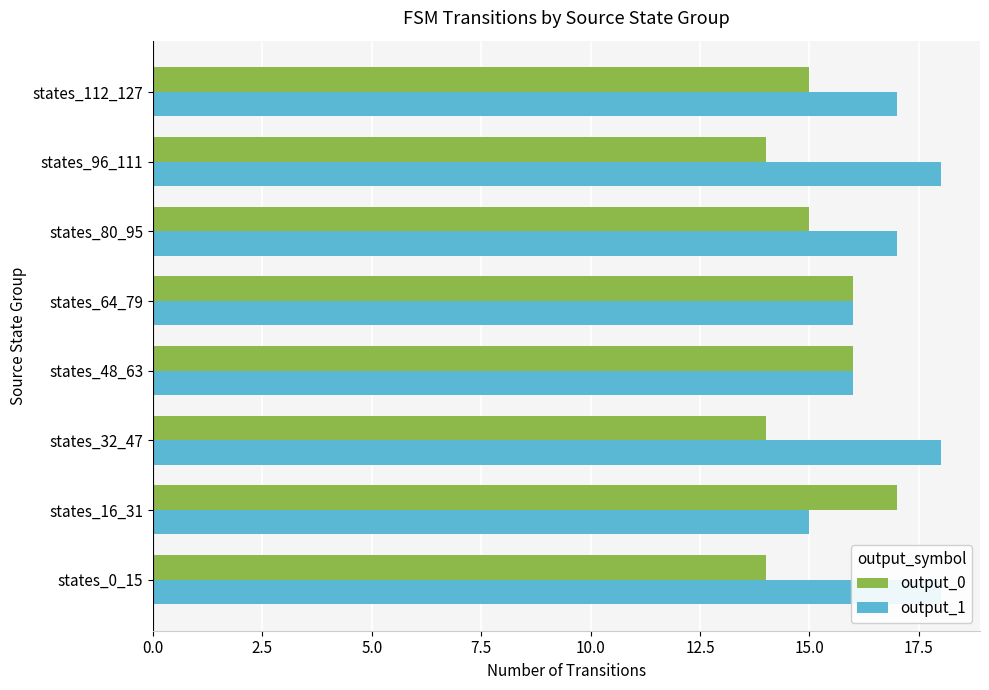

What is the sum of all output_0 values?

121